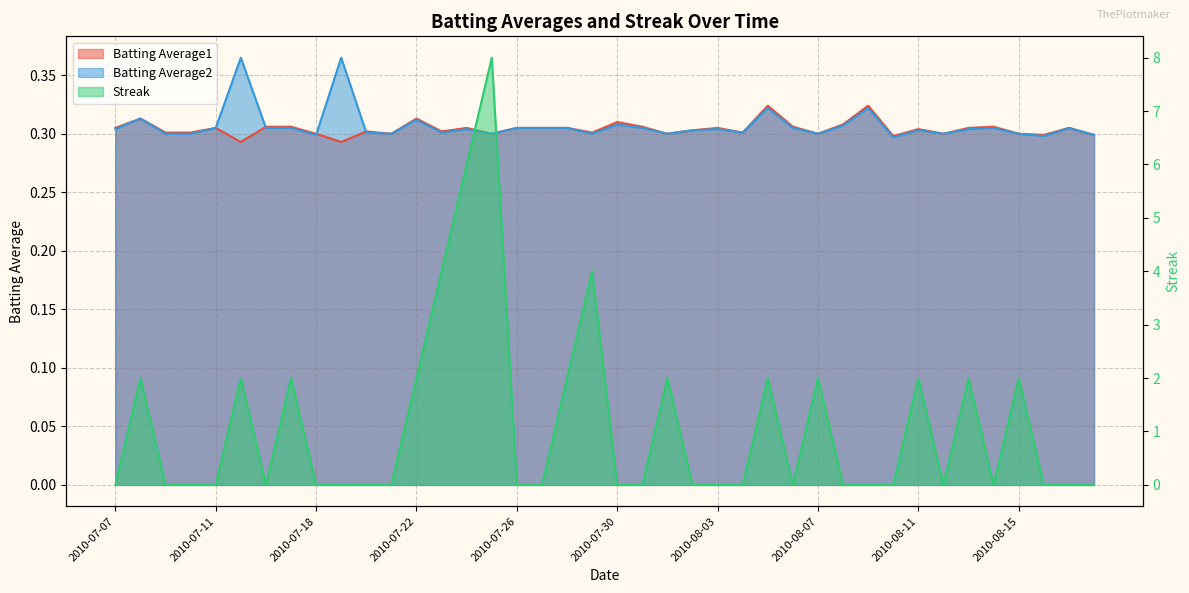

At which label does Streak reach its minimum?

2010-07-07